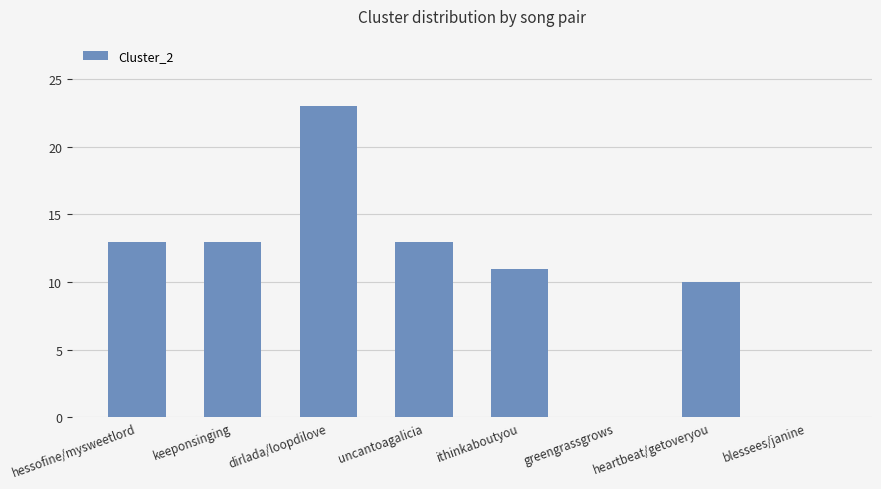

Which category has the highest value across all series?

dirlada/loopdilove